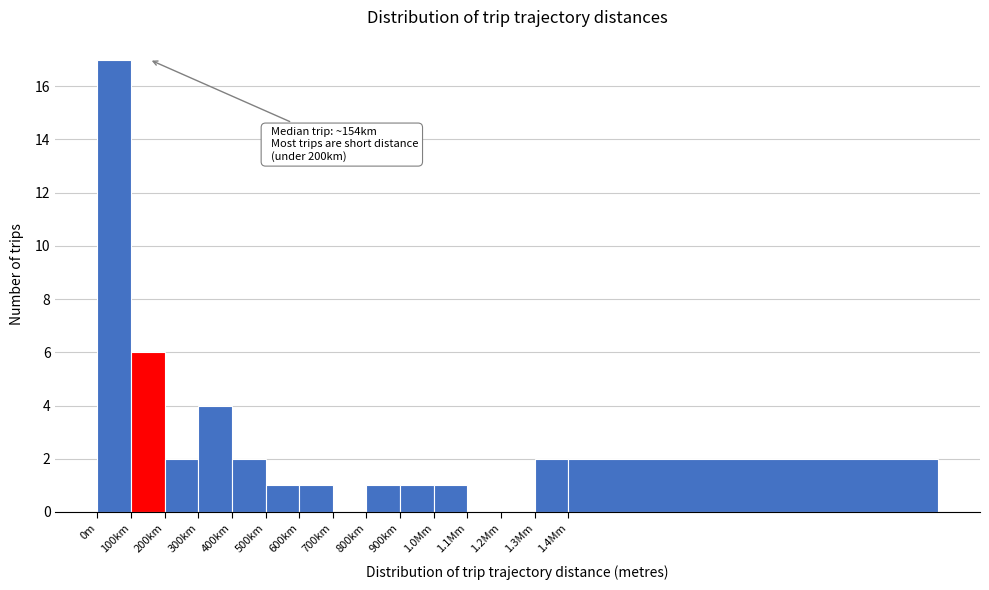

Reading left to right, list all the values displayed in this chart.

0m=17	100km=6	200km=2	300km=4	400km=2	500km=1	600km=1	700km=0	800km=1	900km=1	1.0Mm=1	1.1Mm=0	1.2Mm=0	1.3Mm=2	1.4Mm=2